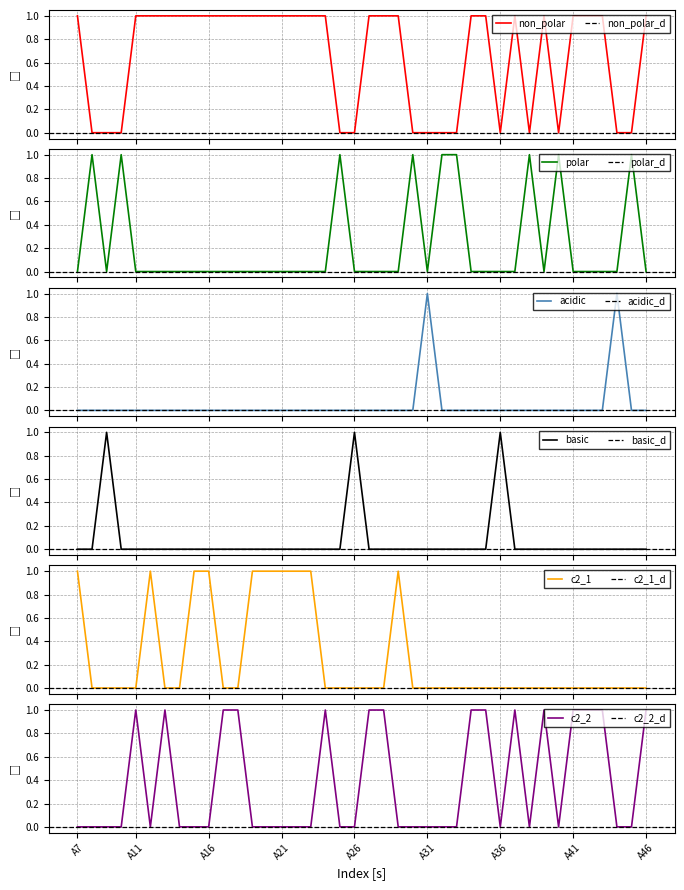

True or false: c2_1 has a value of 0 at A39.

True